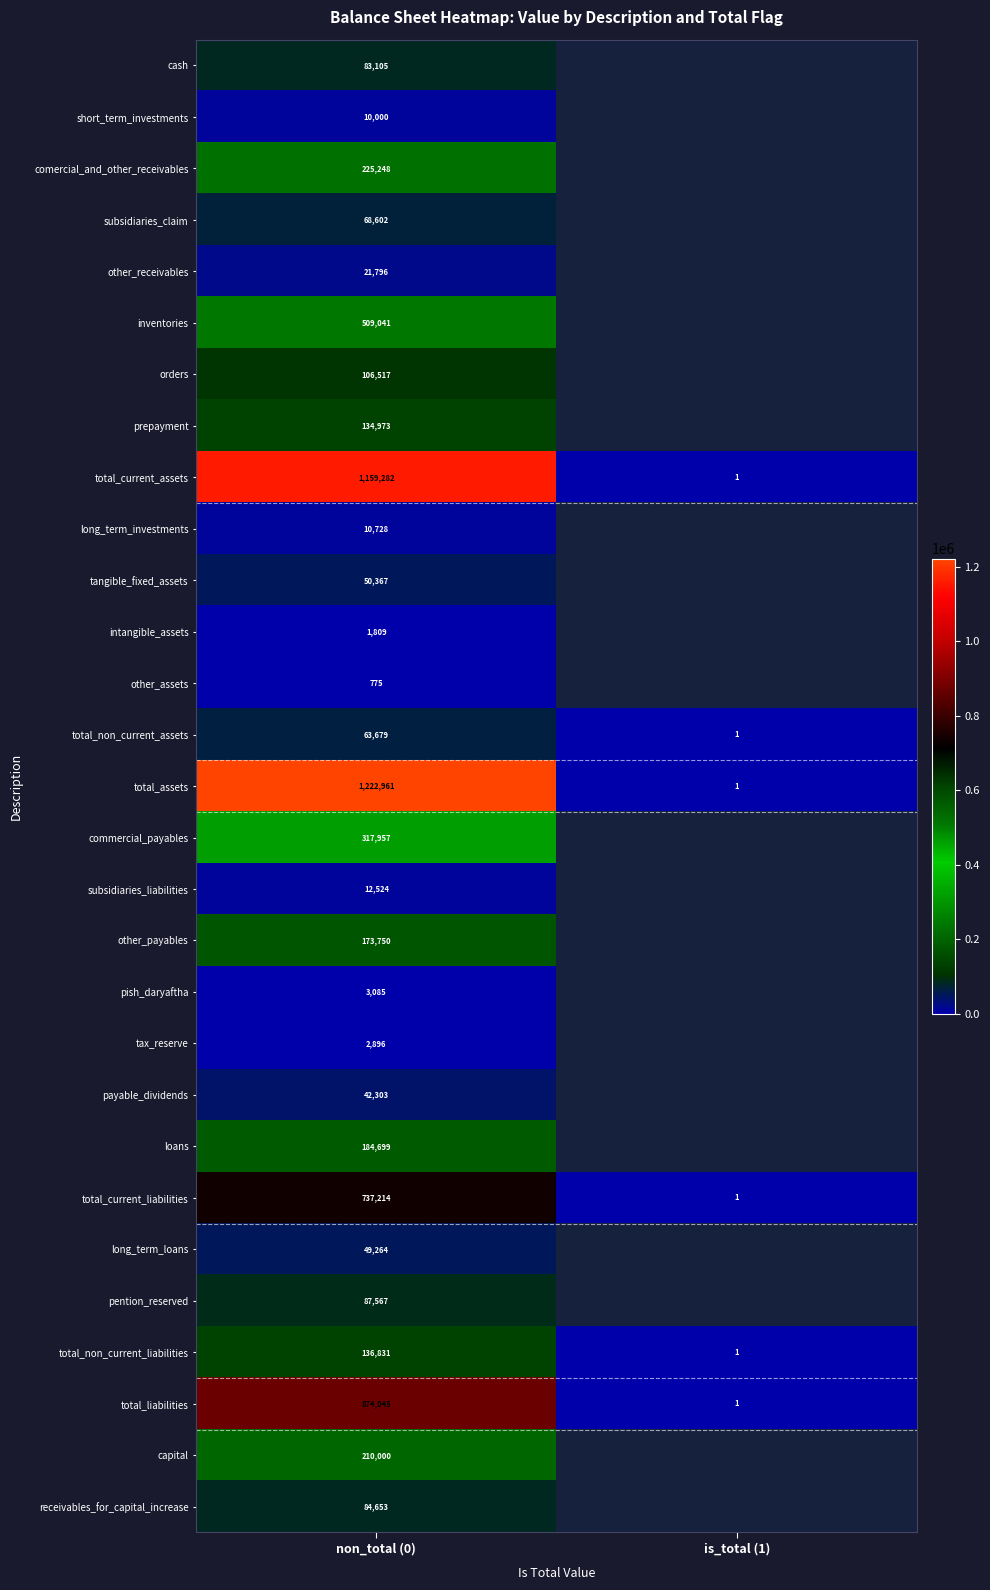

How many data points in total_liabilities are less than 874045?

1